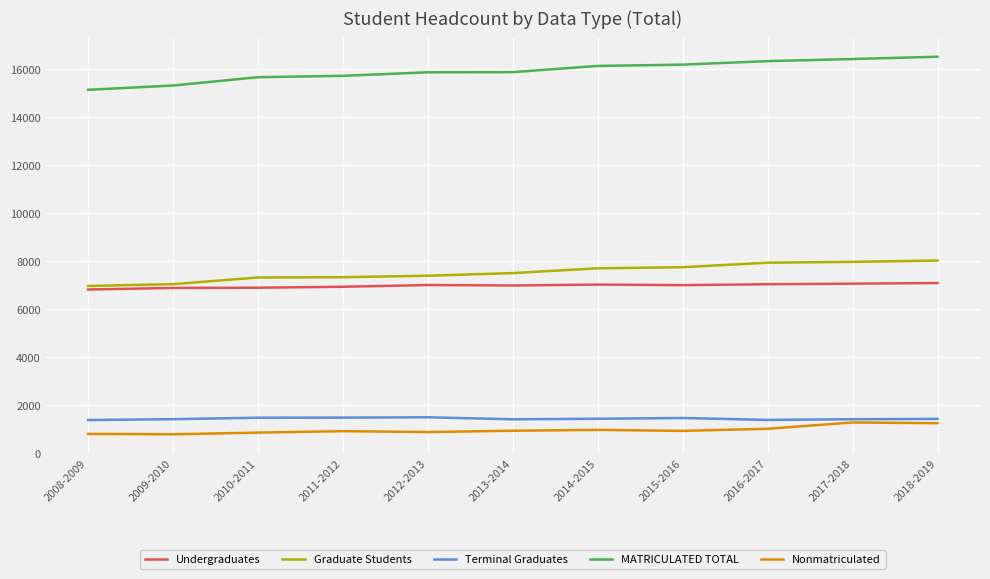

What is the highest value of the Undergraduates series?

7083